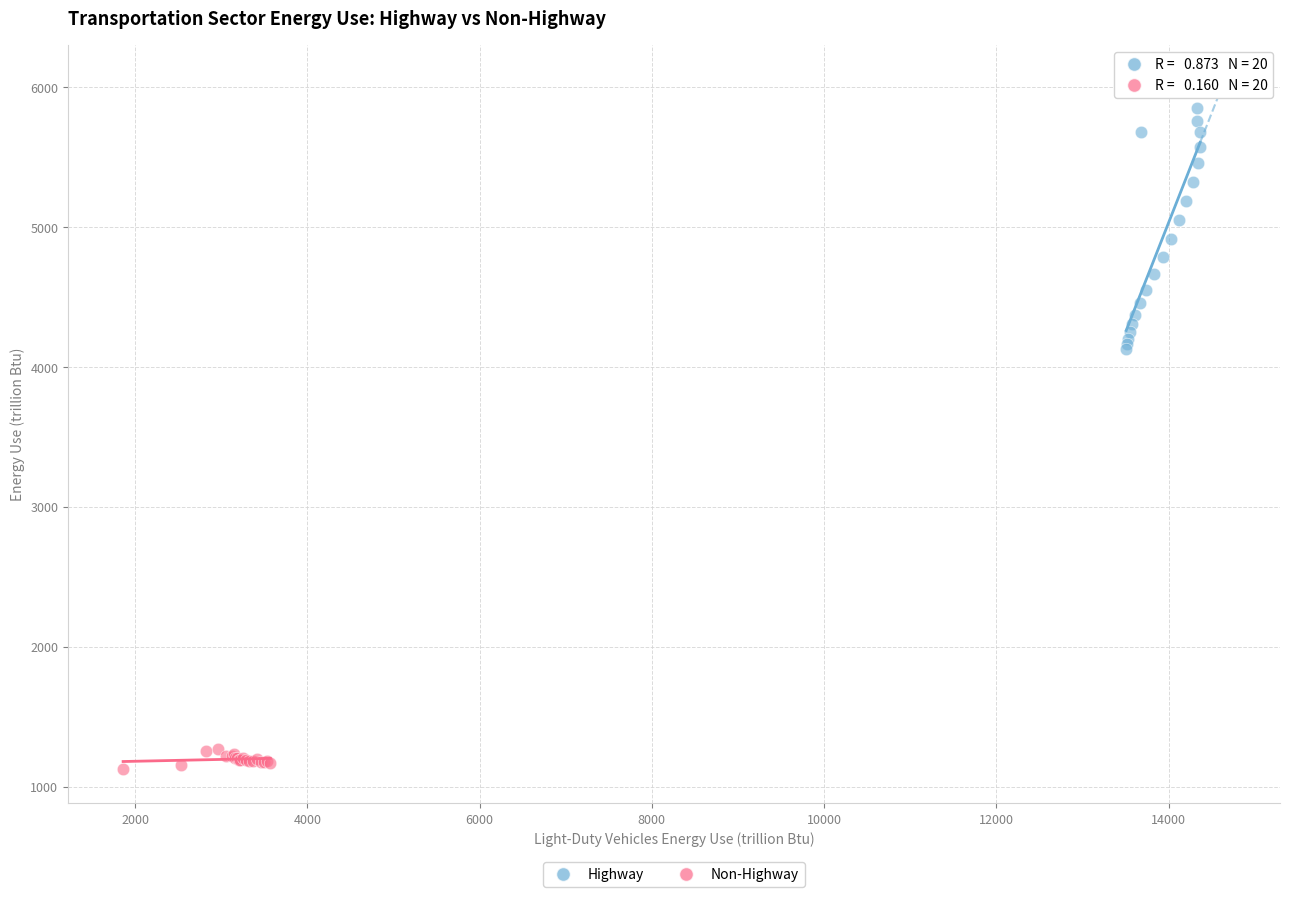

Which series has the widest spread of Y values?

Highway